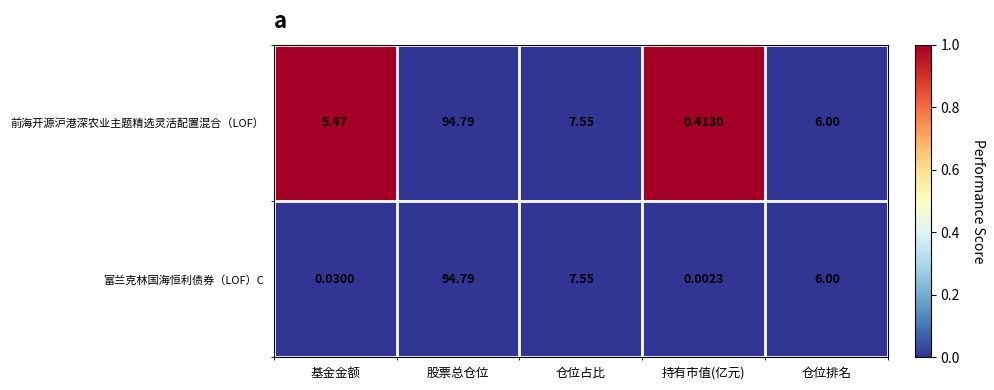

List the series in order of their overall mean, highest first.

前海开源沪港深农业主题精选灵活配置混合（LOF）, 富兰克林国海恒利债券（LOF）C